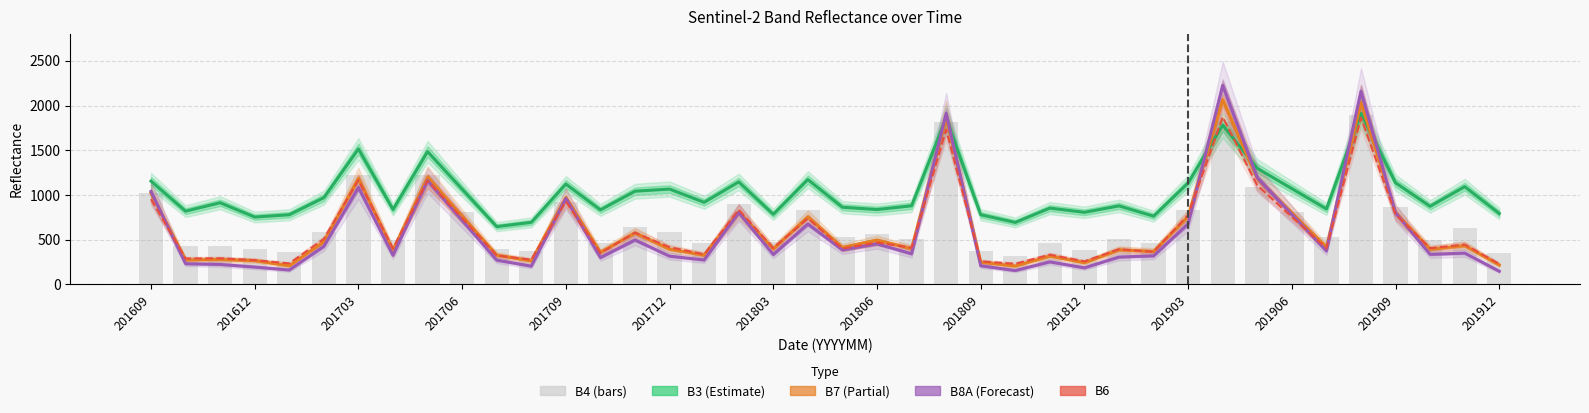

Does the chart contain any negative values?

No